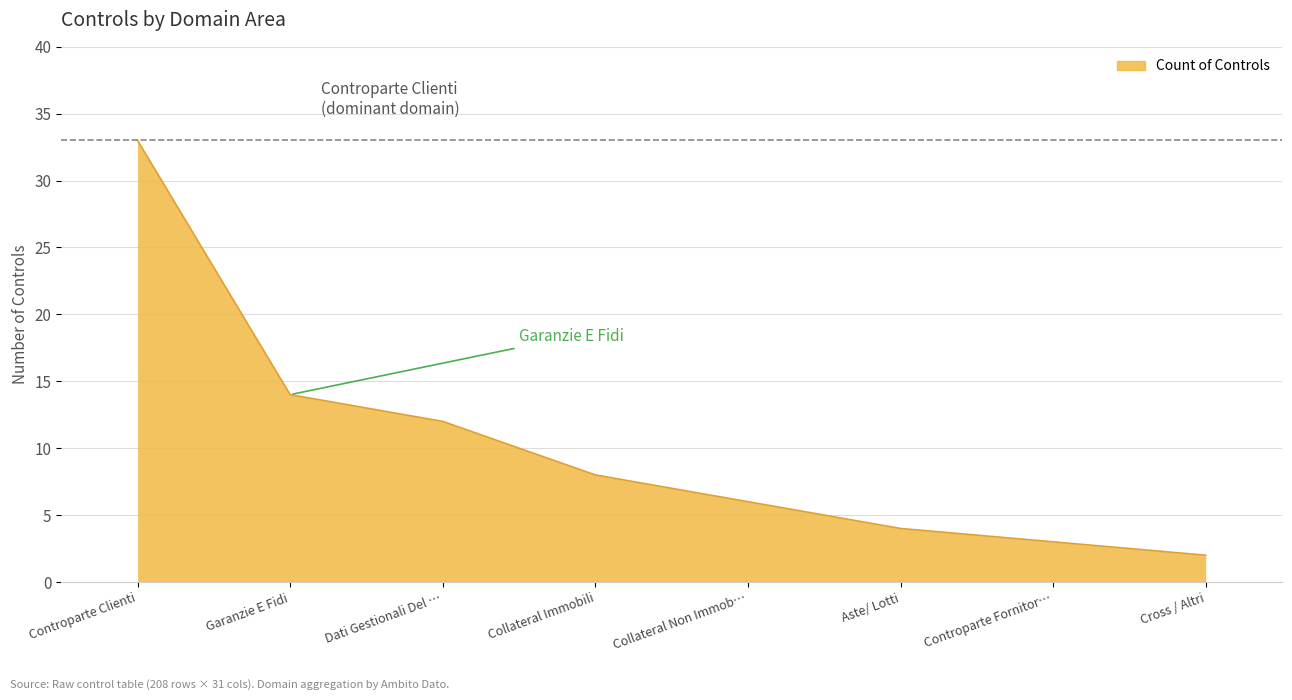

Rank the categories by value from lowest to highest.

Cross / Altri, Controparte Fornitor…, Aste/ Lotti, Collateral Non Immob…, Collateral Immobili, Dati Gestionali Del …, Garanzie E Fidi, Controparte Clienti